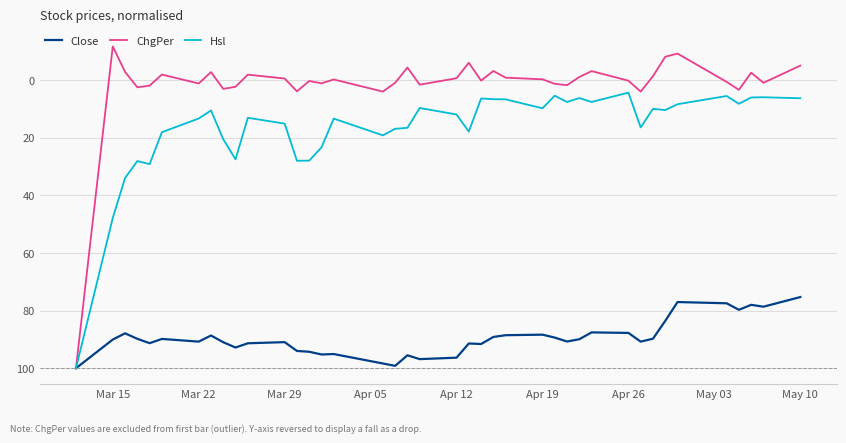

Which series has the largest total across all categories?

Close